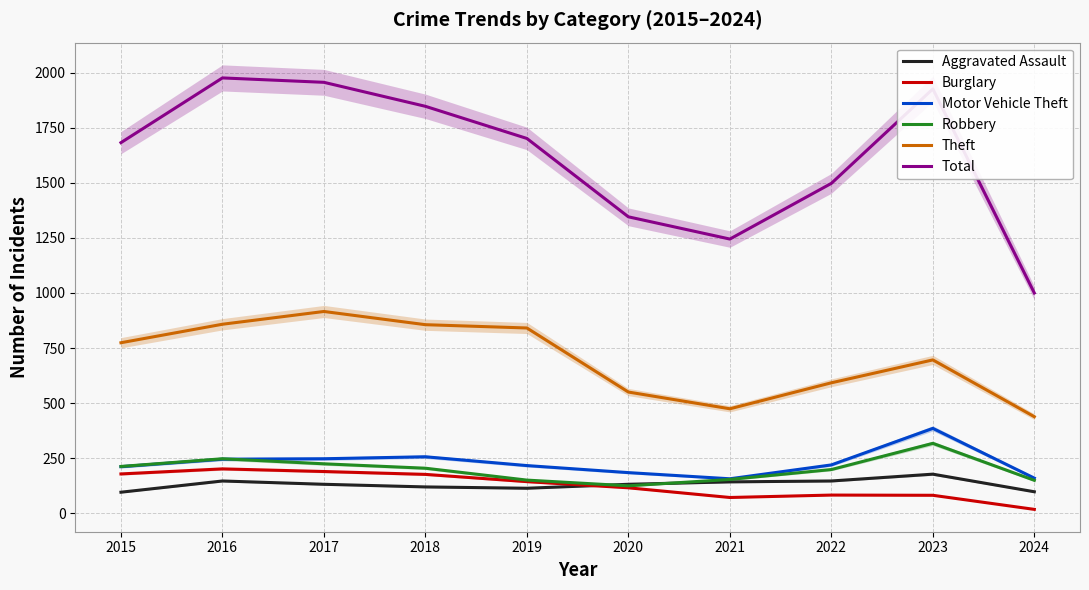

At which label does Robbery reach its minimum?

2020